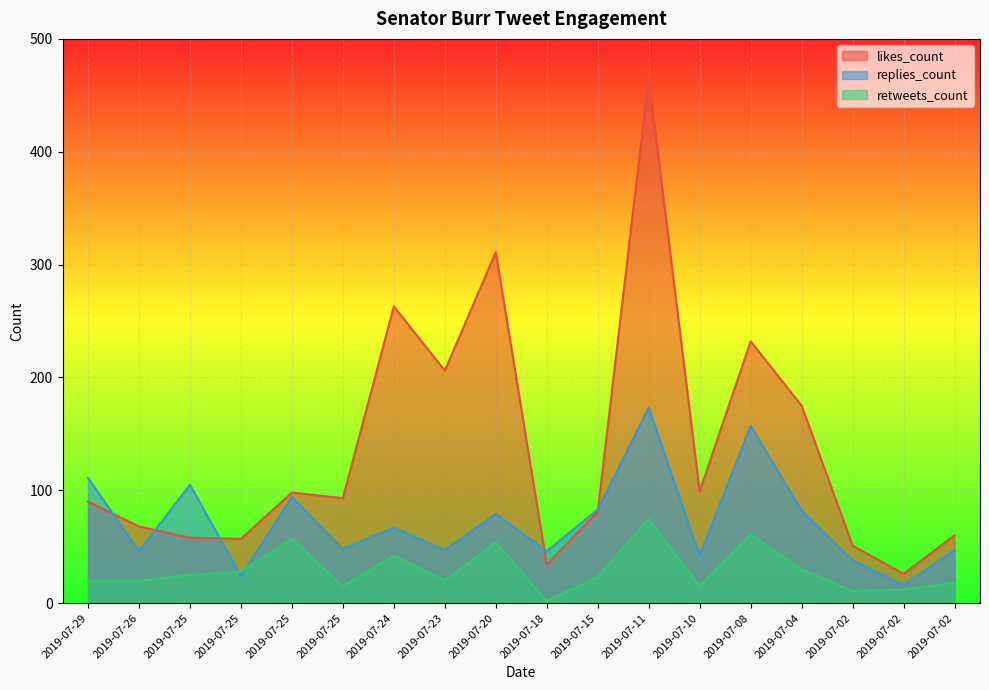

Is the value of retweets_count at 2019-07-15 greater than the value of likes_count at 2019-07-15?

No